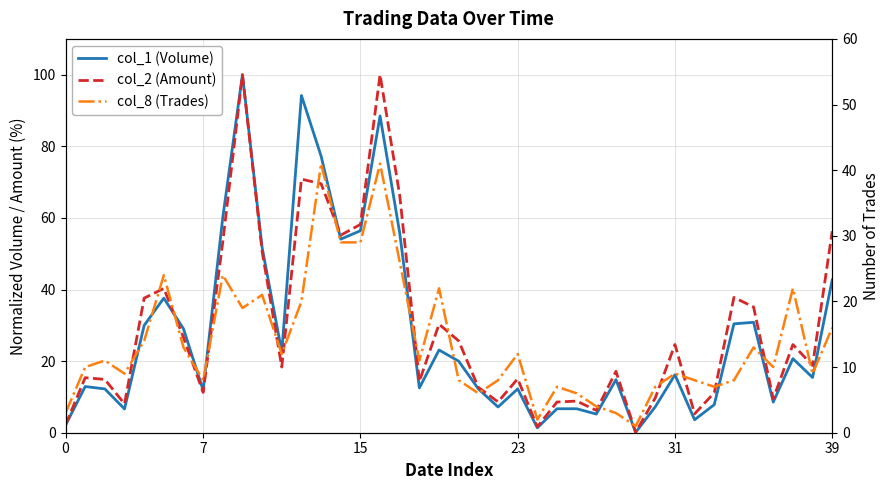

How many categories are shown in the chart?

40